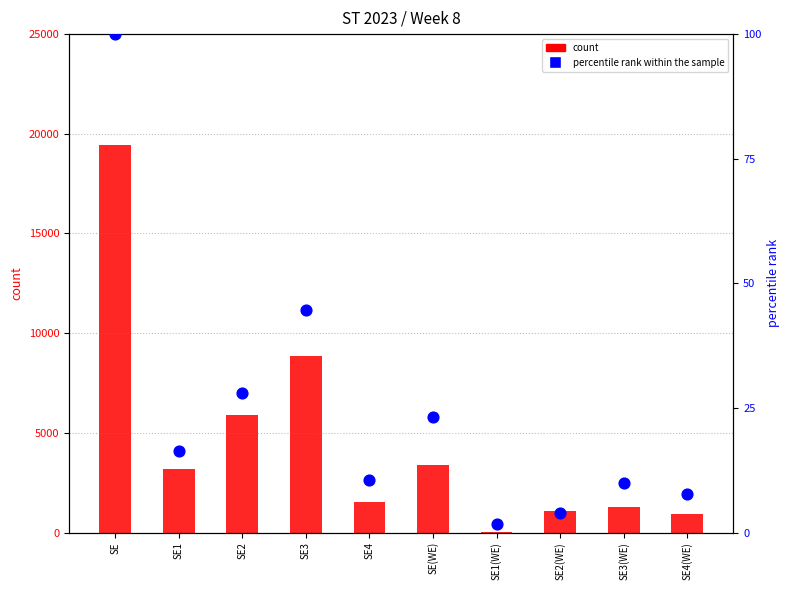

Which series has the largest Y range (max minus min)?

count